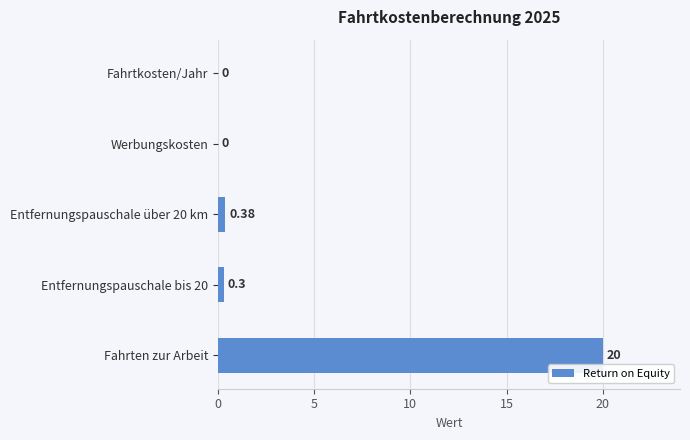

Which label corresponds to the largest value in the chart?

Fahrten zur Arbeit